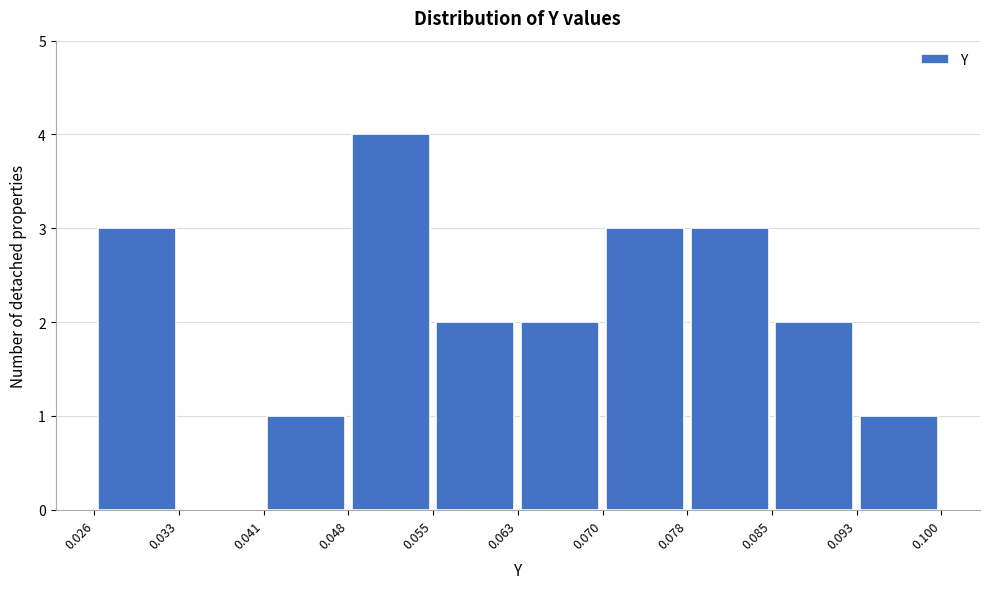

Reading left to right, list every bar in this chart as the range it spans on the x-axis followed by its height. The values are not printed on the chart, so give them approximately, as read against the axis.

0.026 to 0.033: 3
0.033 to 0.041: 0
0.041 to 0.048: 1
0.048 to 0.055: 4
0.055 to 0.063: 2
0.063 to 0.070: 2
0.070 to 0.078: 3
0.078 to 0.085: 3
0.085 to 0.093: 2
0.093 to 0.100: 1